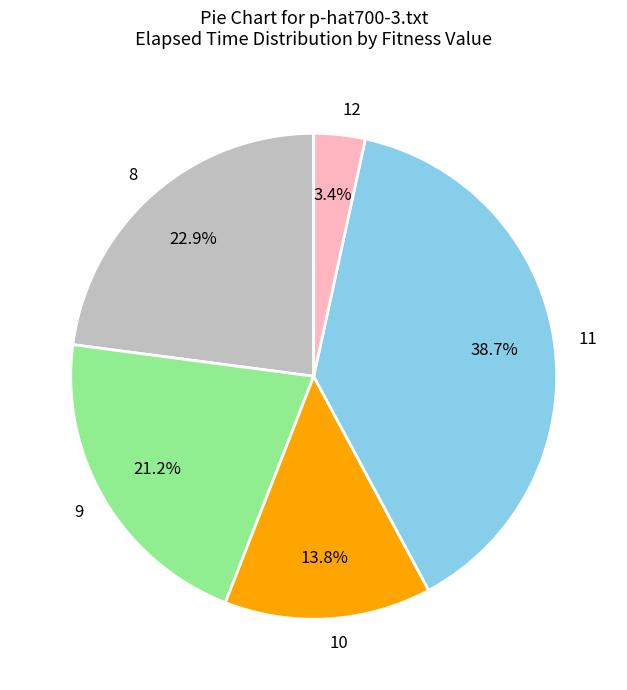

Does any single category account for the majority?

No